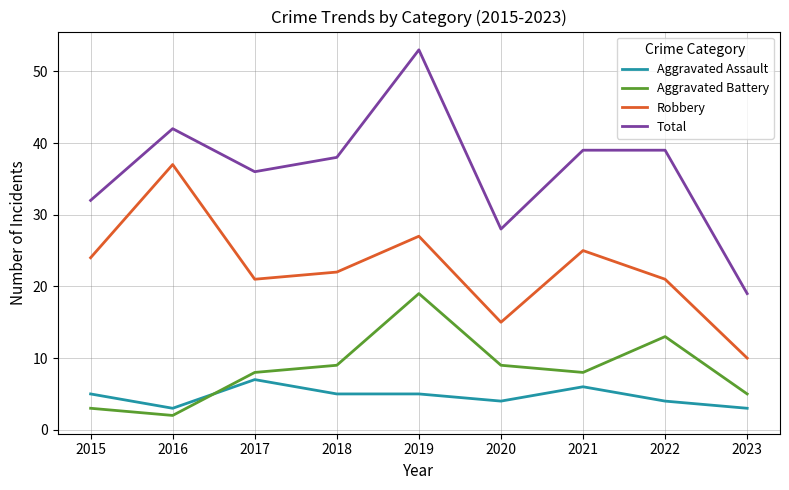

At 2018, list the series in order from largest to smallest.

Total, Robbery, Aggravated Battery, Aggravated Assault